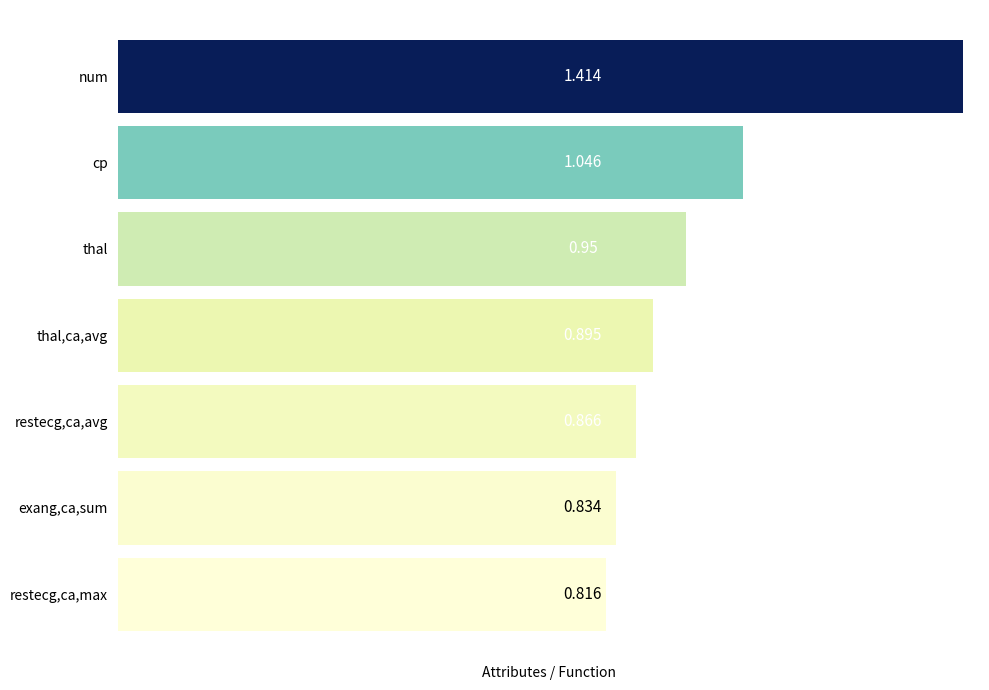

Which has a higher value, cp or restecg,ca,avg?

cp